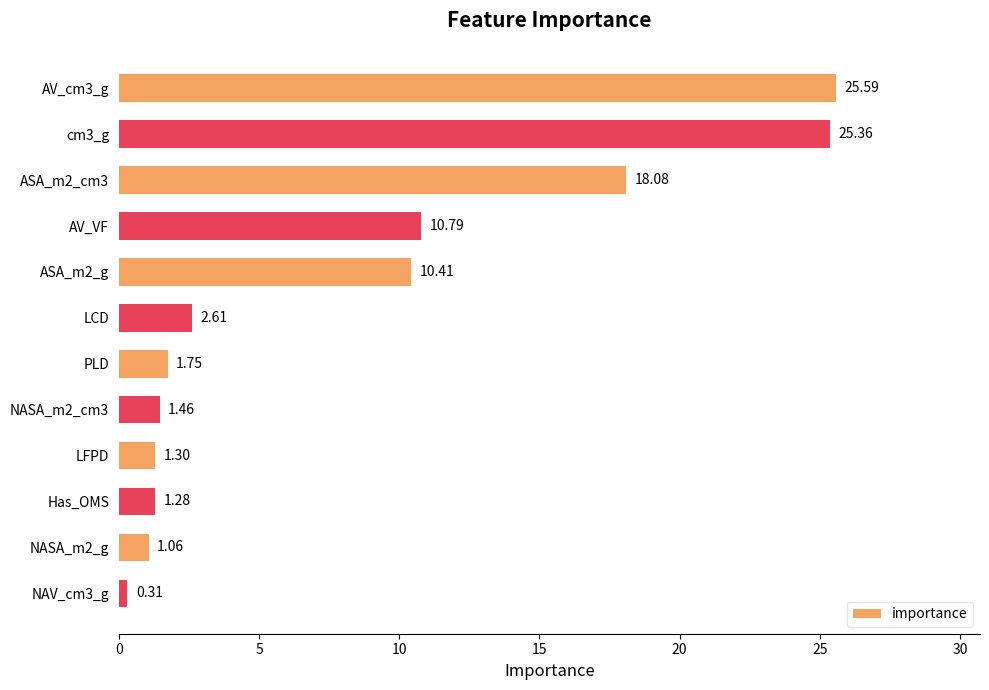

Rank the categories by value from lowest to highest.

NAV_cm3_g, NASA_m2_g, Has_OMS, LFPD, NASA_m2_cm3, PLD, LCD, ASA_m2_g, AV_VF, ASA_m2_cm3, cm3_g, AV_cm3_g